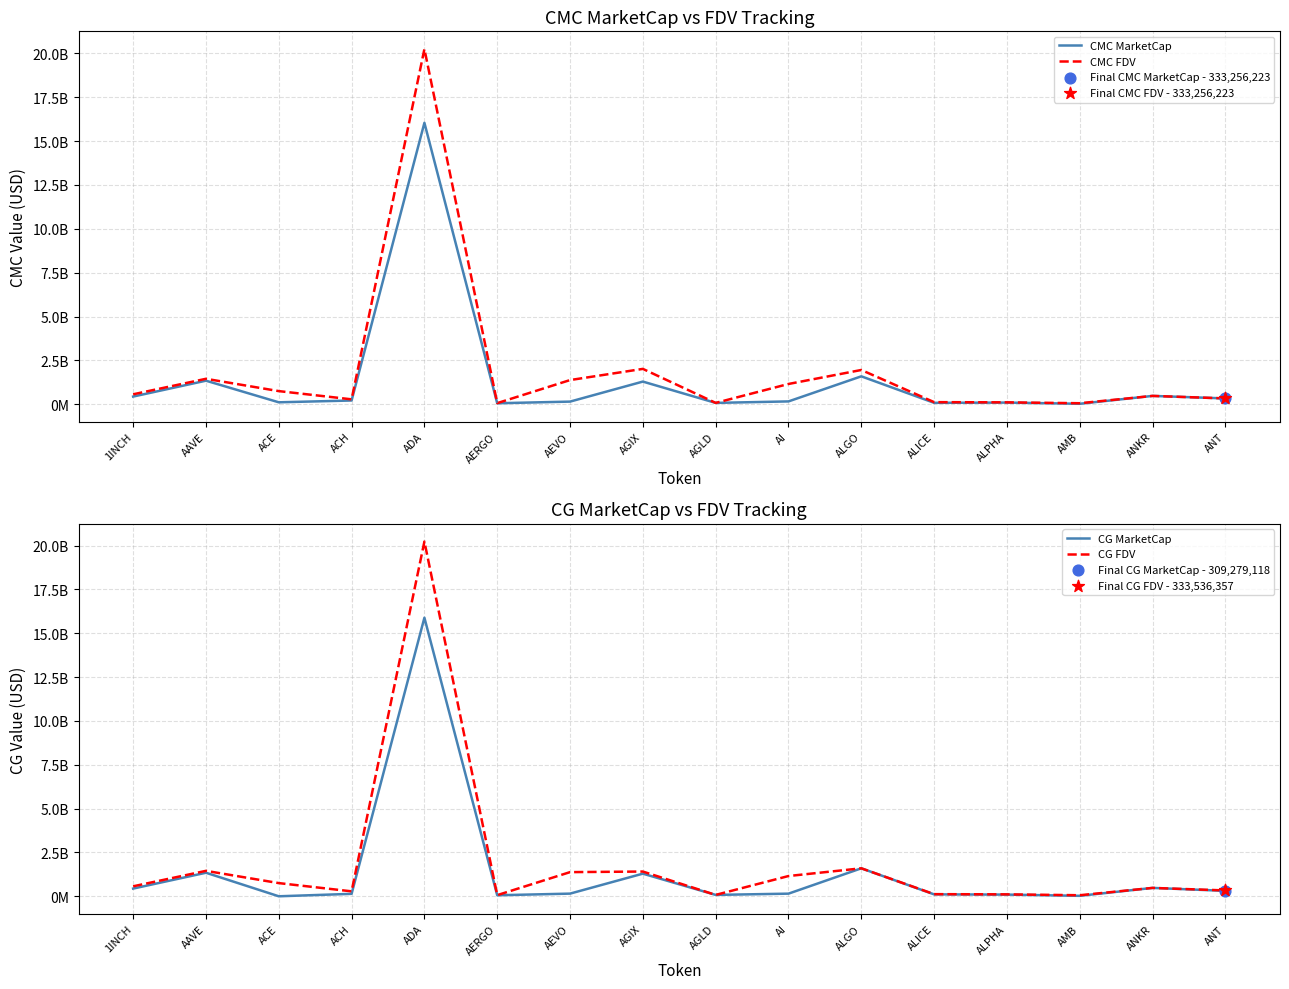

At which category is the sum across all series the highest?

ADA